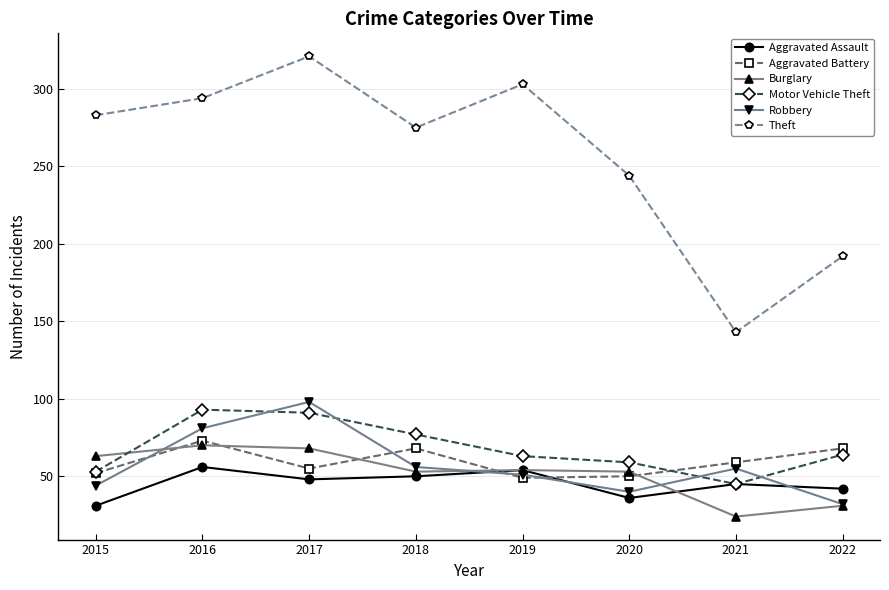

What is the value of the Burglary point at the 3rd from the left?

68